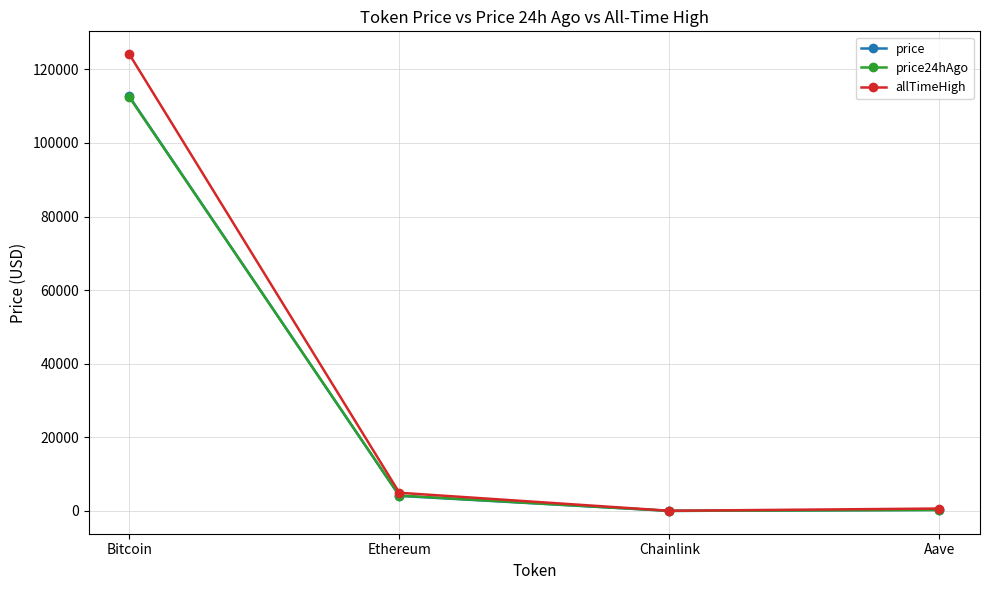

At which category is the sum across all series the highest?

Bitcoin